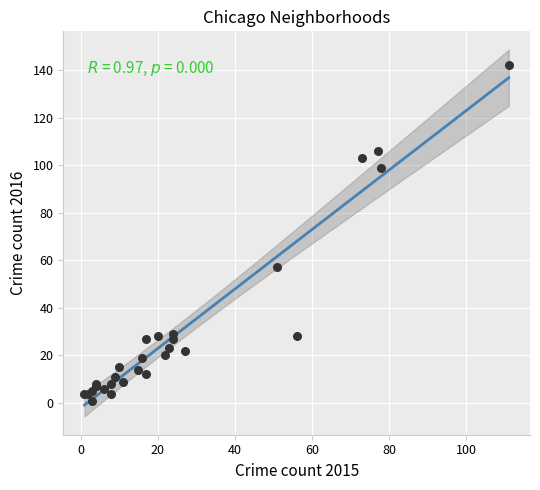

What Y value in the scatter plot is closest to 71?

57